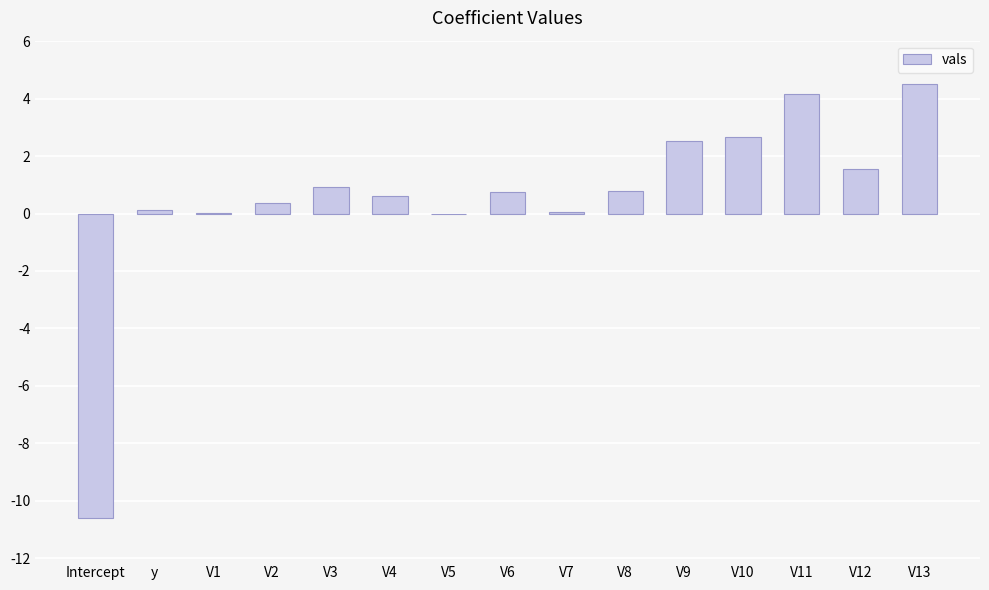

What is the change in value from V2 to V9?

+2.2